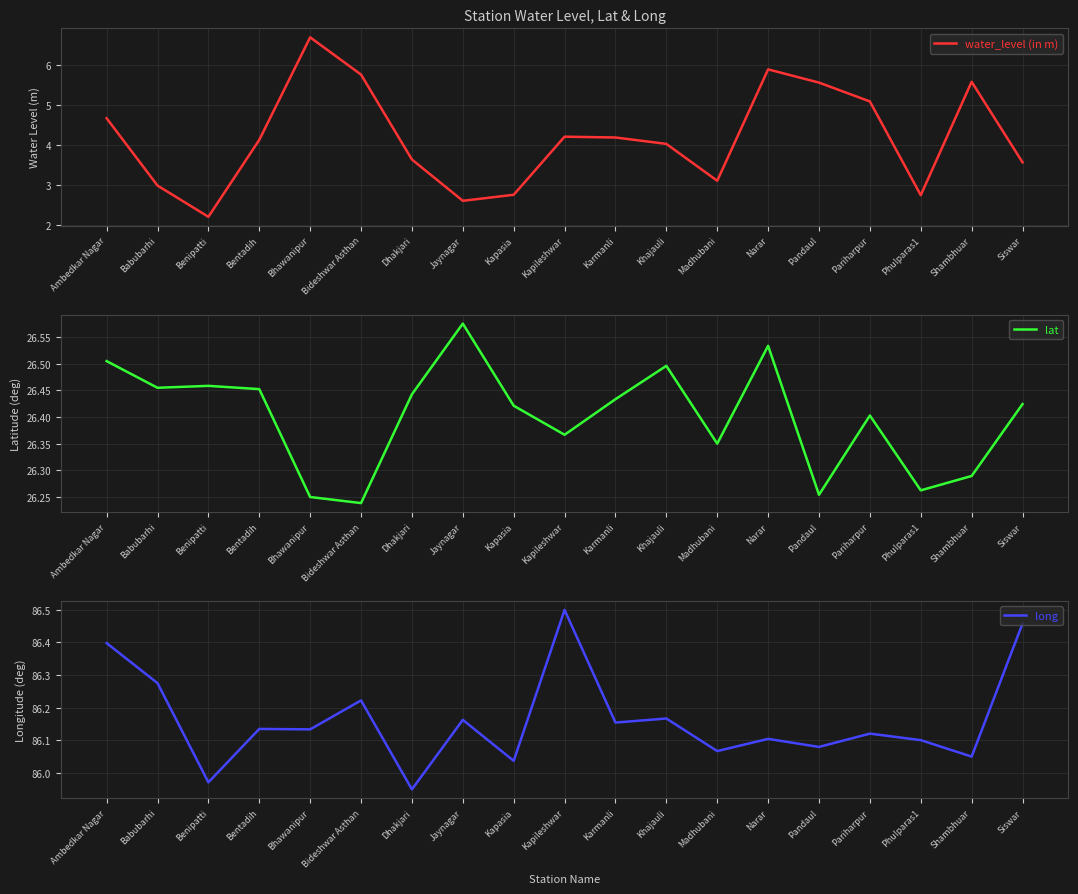

What are all the series names shown in the legend?

water_level (in m), lat, long